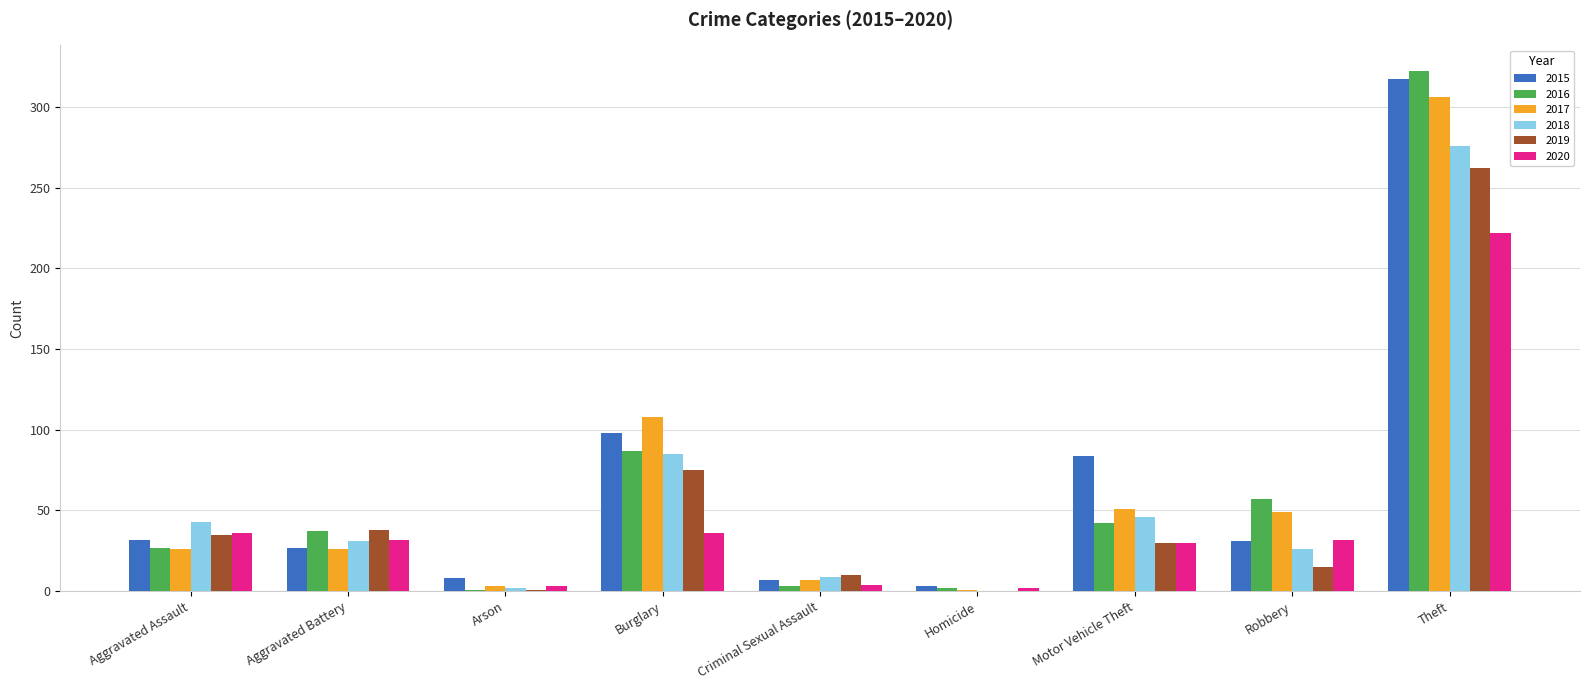

What is the sum of all 2017 values?

577